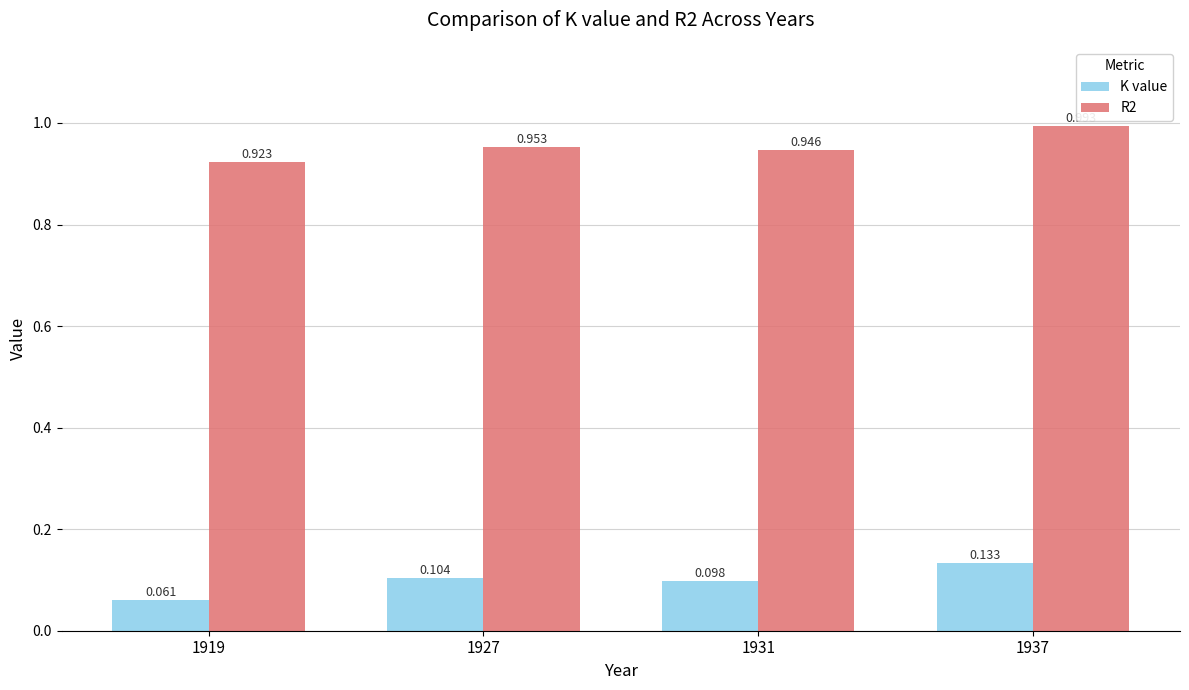

Rank the series at 1919 from lowest to highest value.

K value, R2